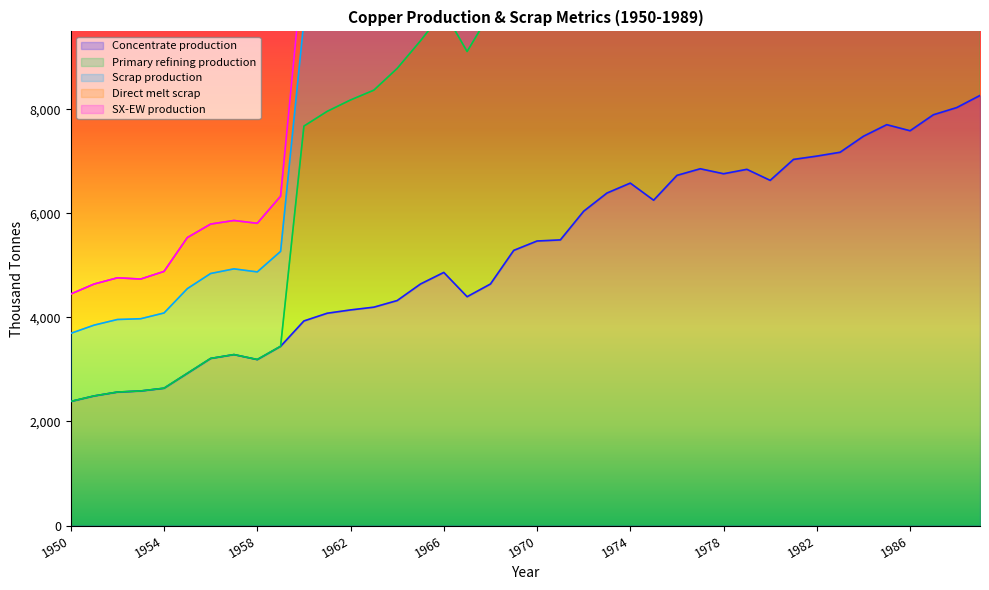

Which series has the largest range (max minus min)?

Scrap production